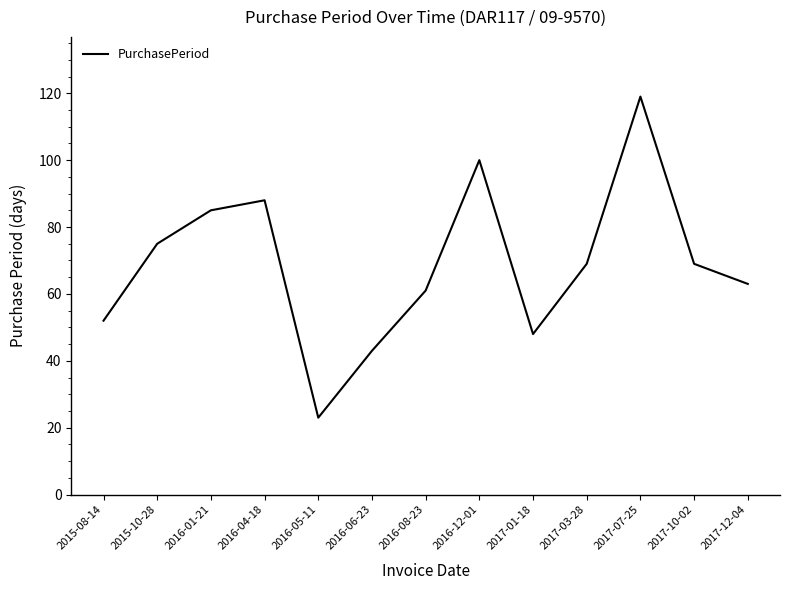

Which label corresponds to the smallest value in the chart?

2016-05-11